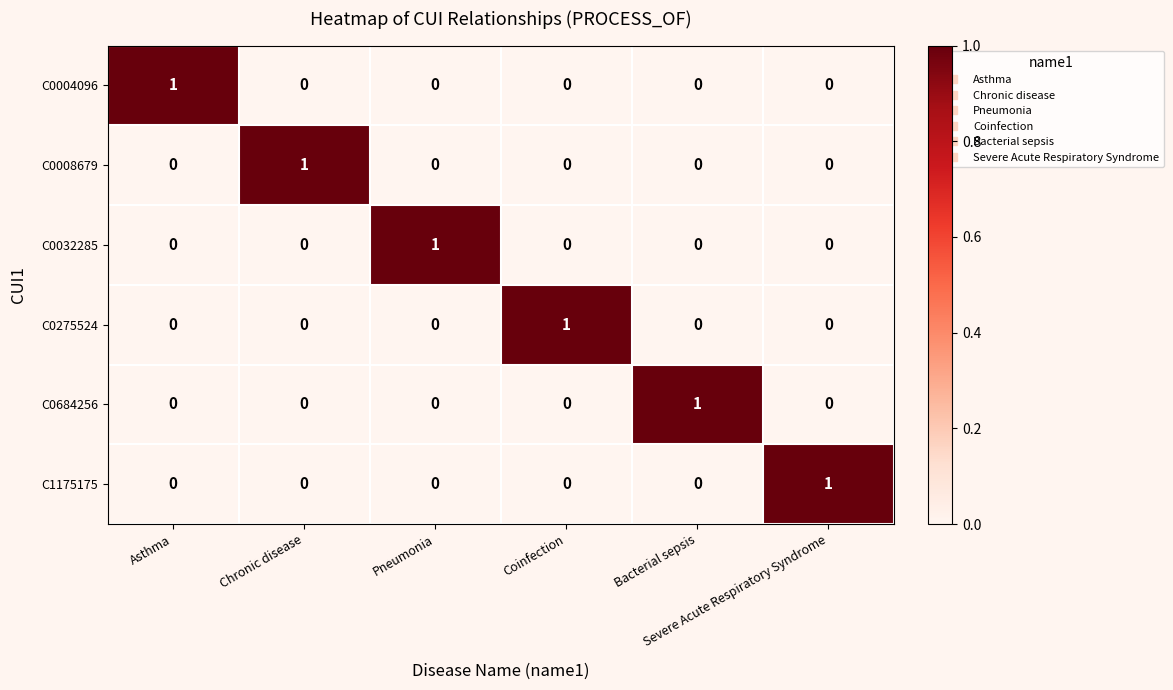

At how many categories does at least one series exceed 0?

6